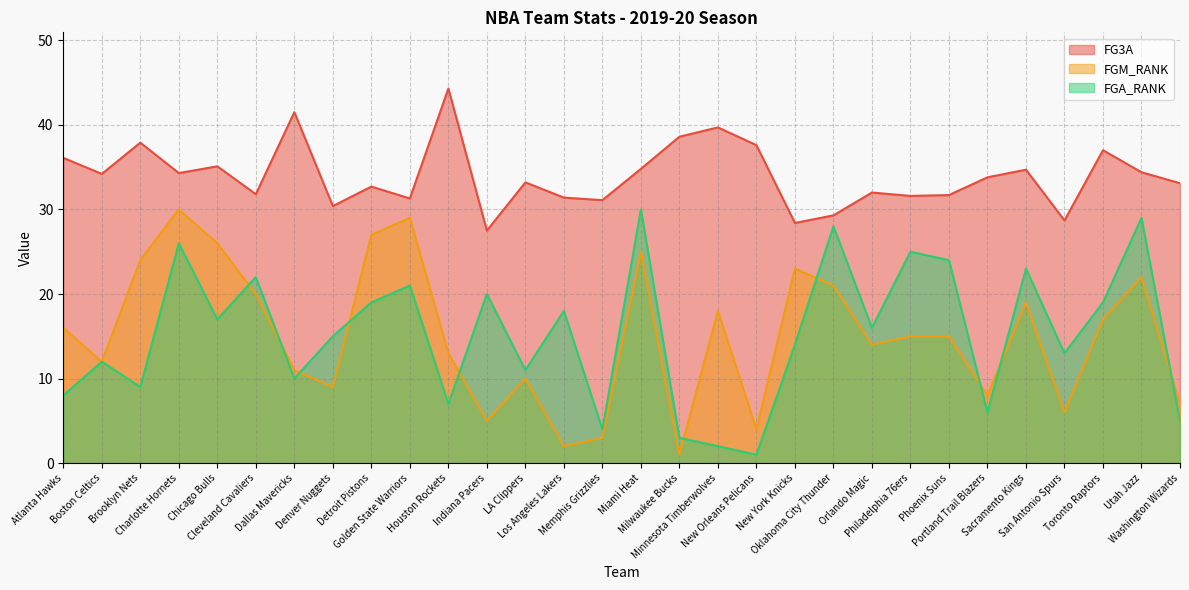

What is the minimum value shown in the chart?

1.0